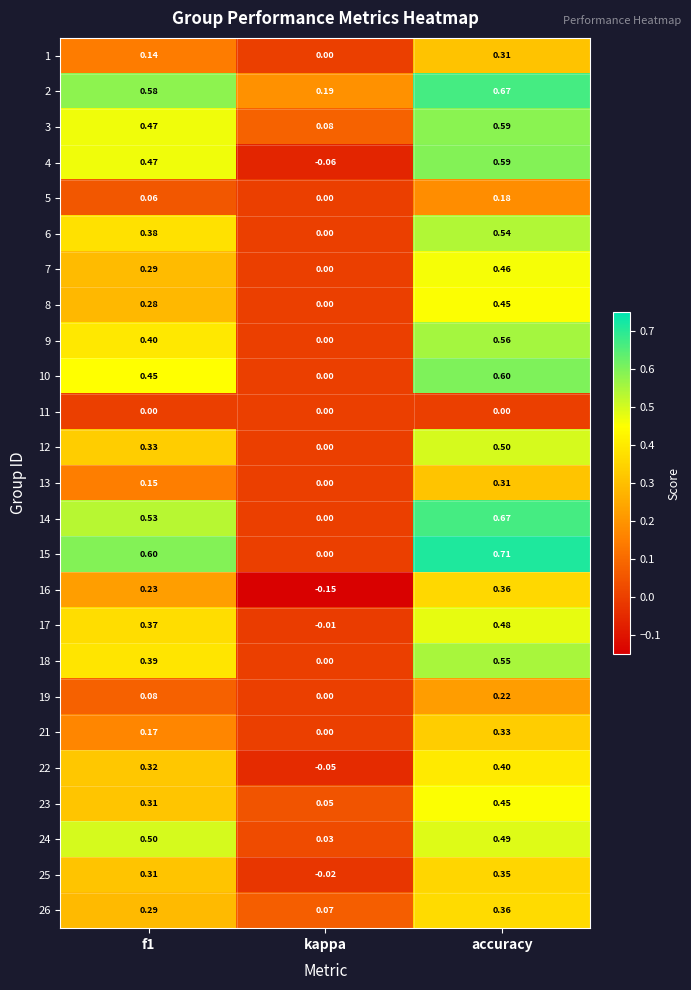

At which category is the sum across all series the highest?

accuracy